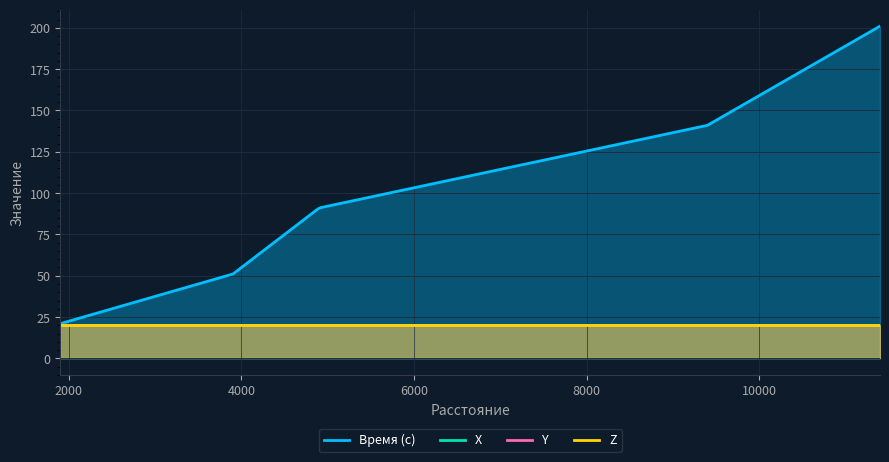

What is the average value of the Z series?

20